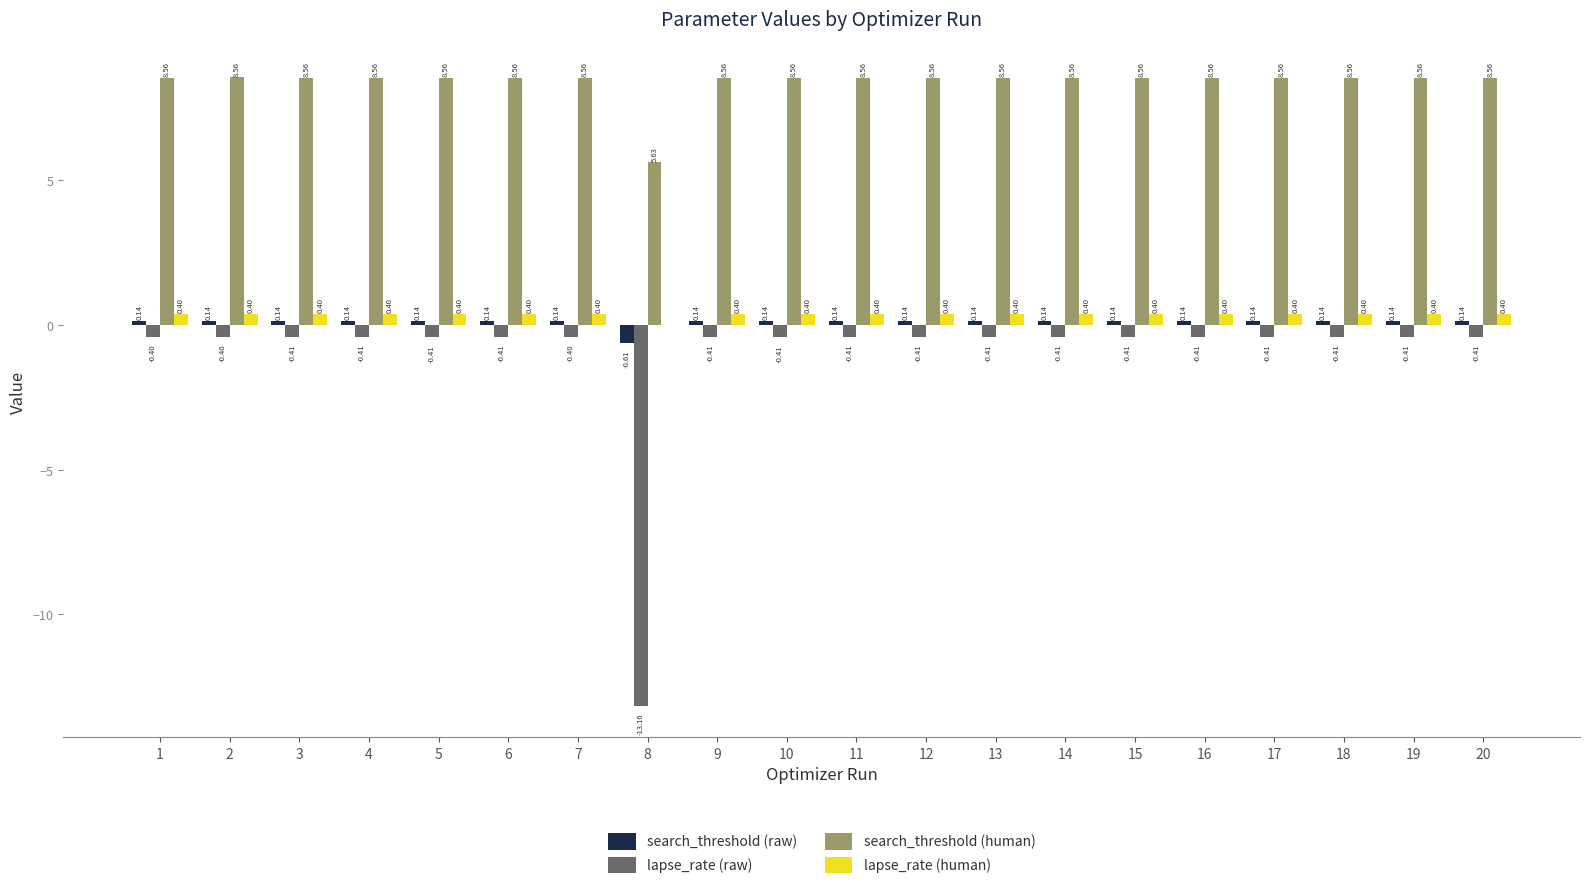

What are all the series names shown in the legend?

search_threshold (raw), lapse_rate (raw), search_threshold (human), lapse_rate (human)